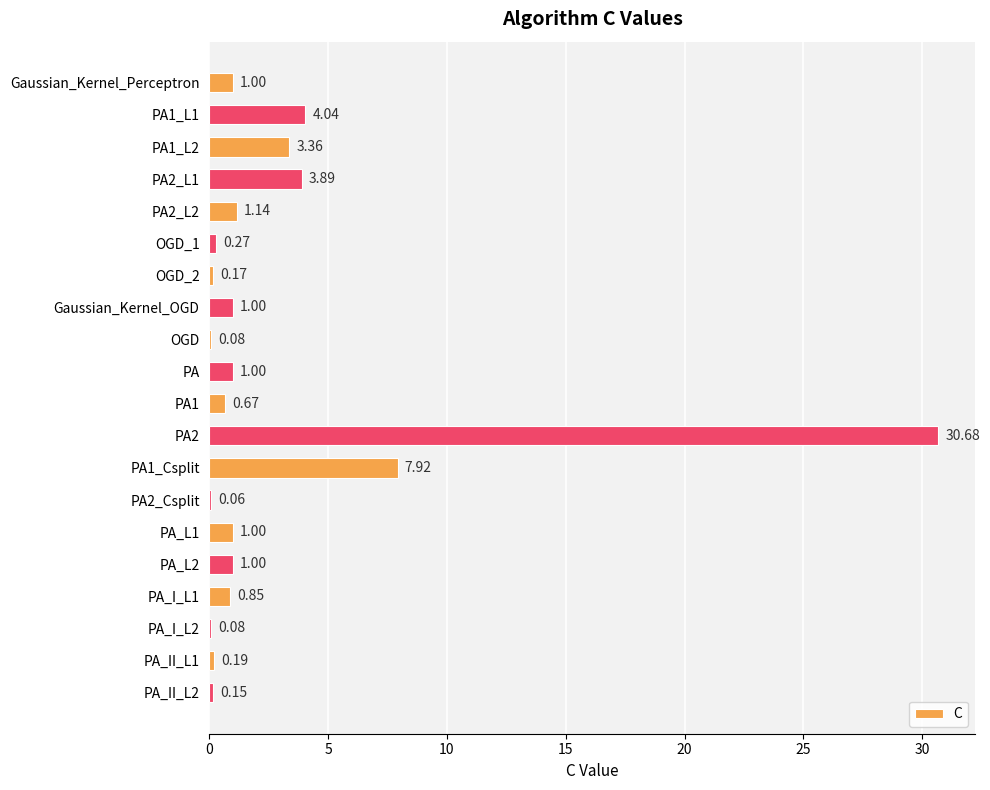

Between PA_II_L1 and Gaussian_Kernel_OGD, which is larger?

Gaussian_Kernel_OGD